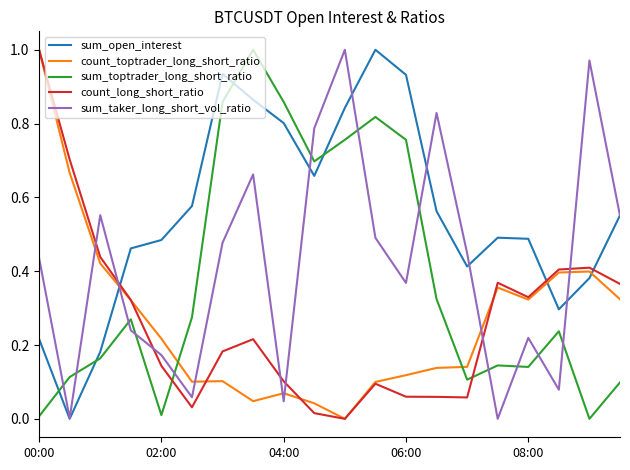

True or false: count_long_short_ratio and sum_toptrader_long_short_ratio intersect in this chart.

True